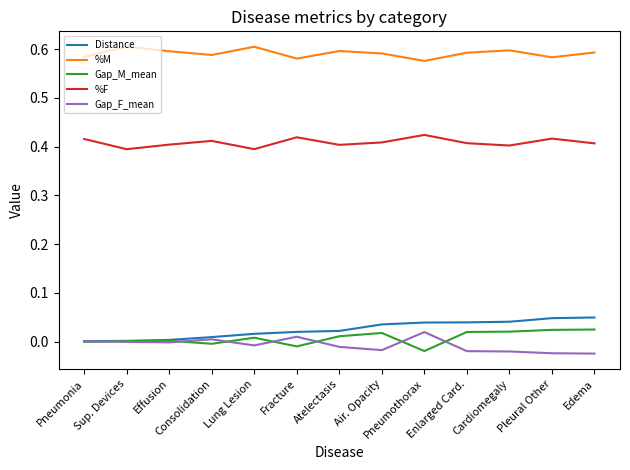

Which series has the largest total across all categories?

%M